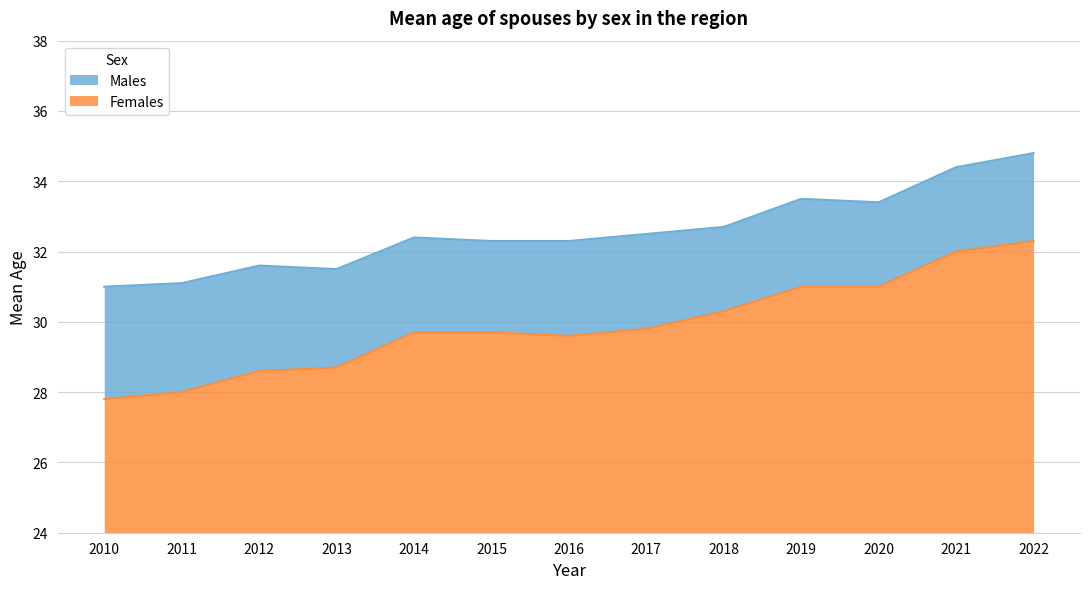

What is the greatest value displayed?

34.8